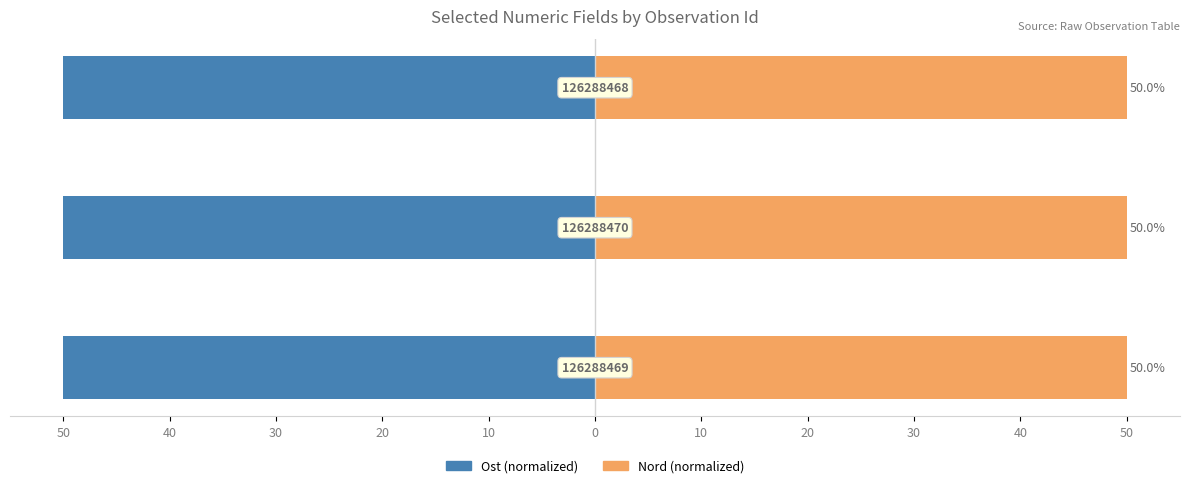

True or false: Nord has a value of 88.3 at 50.

False